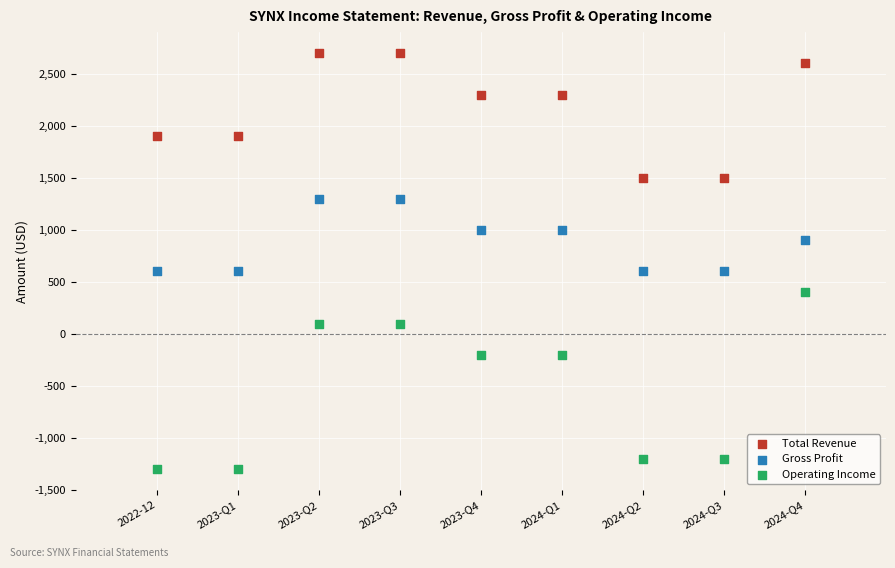

Which series reaches the maximum Y coordinate?

Total Revenue